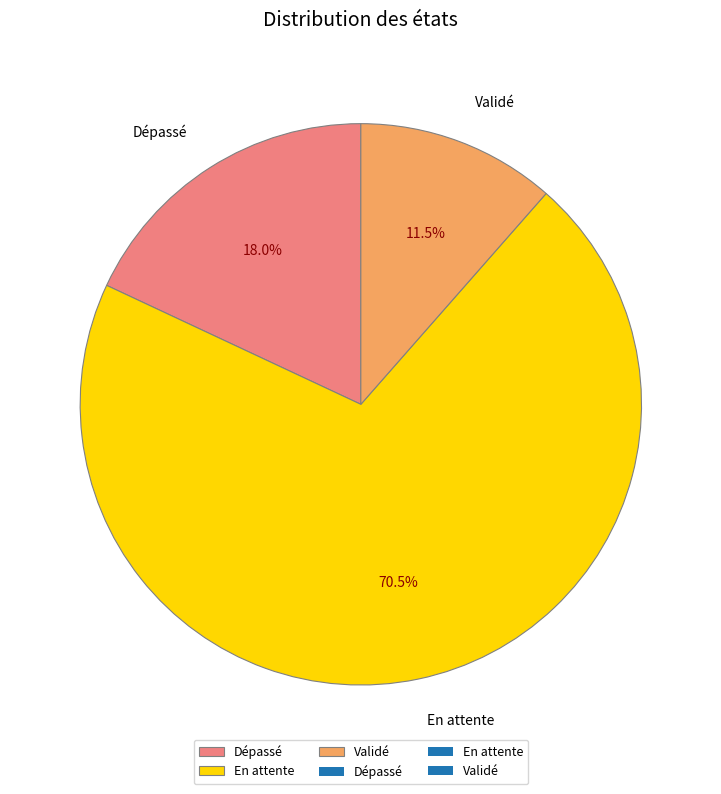

What is the largest slice in the pie chart?

En attente